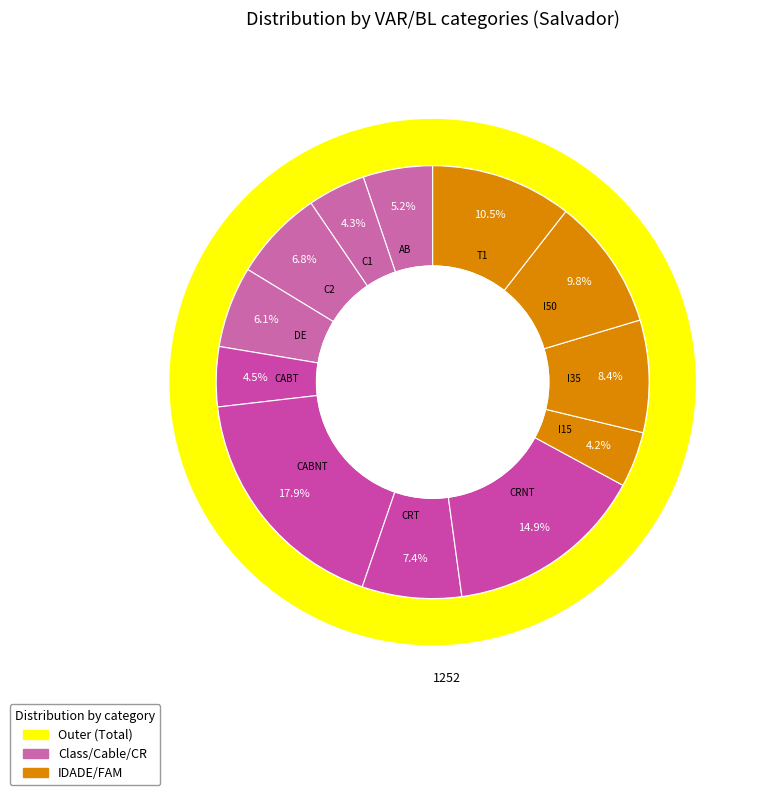

Which slice is the largest?

CABNT